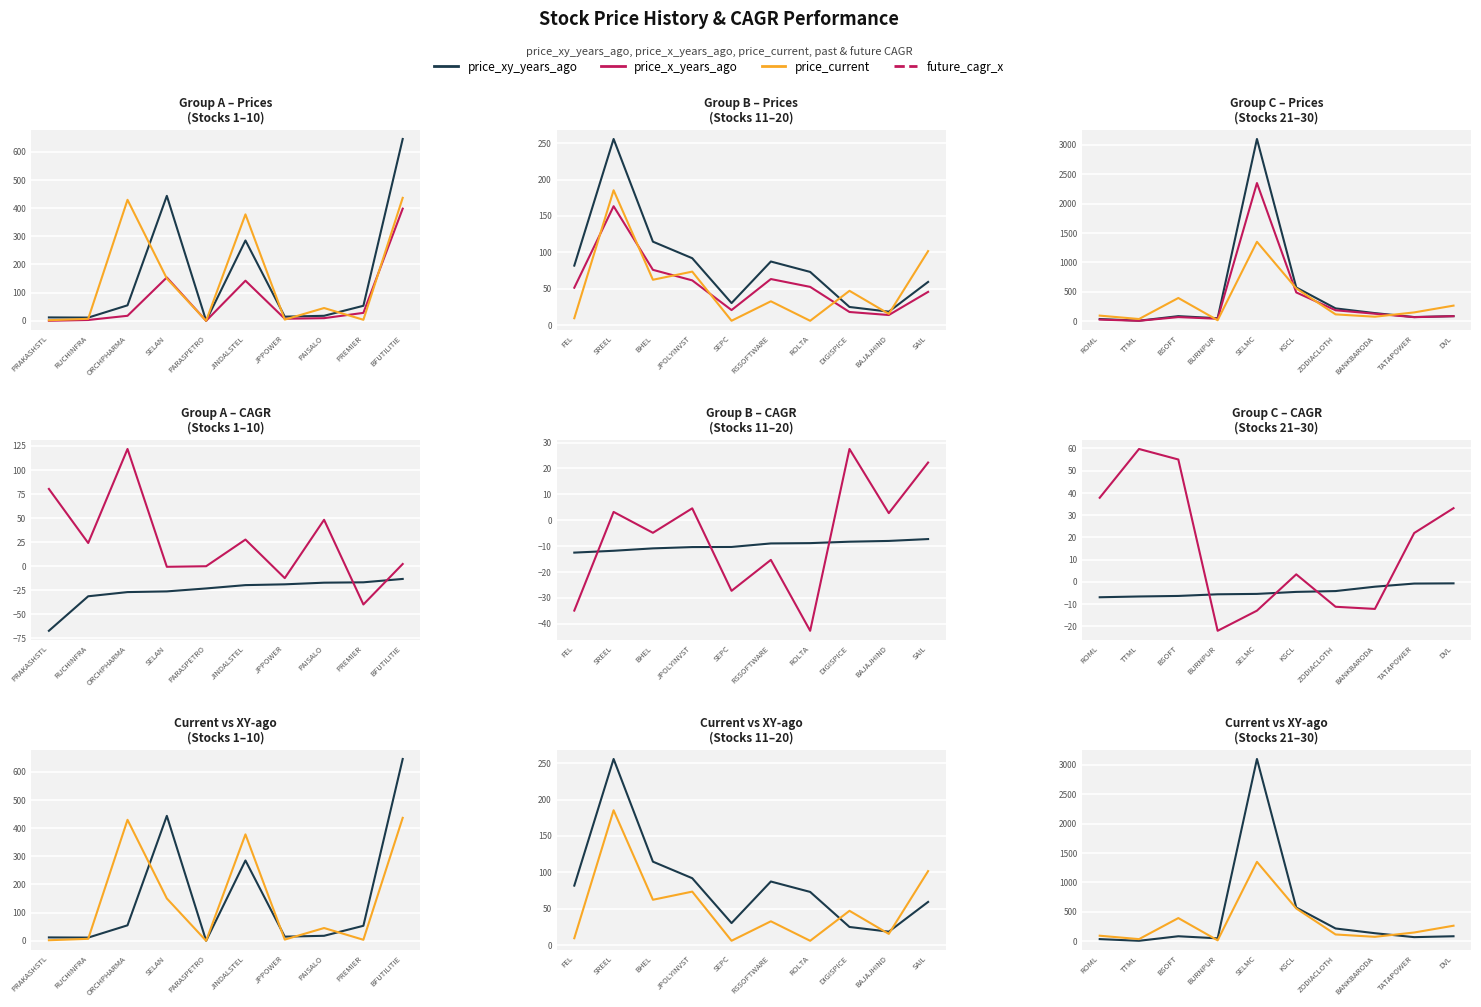

True or false: past_performance_cagr_y has more than 2 points higher than both neighbors.

False